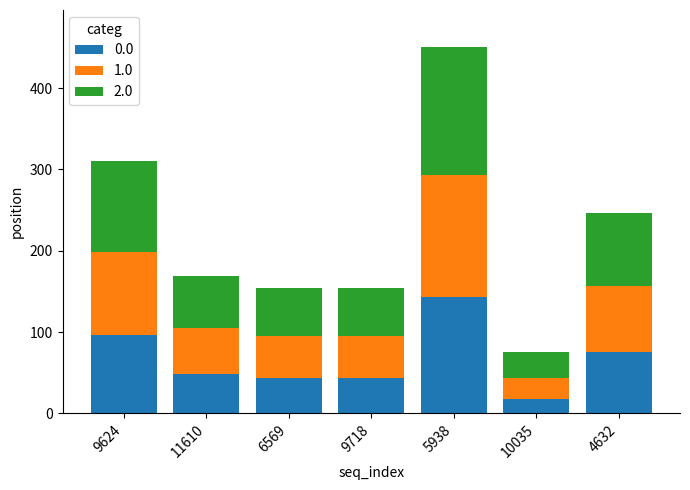

Reading left to right, list the values for the 0.0 series.

96	49	44	44	143	18	75